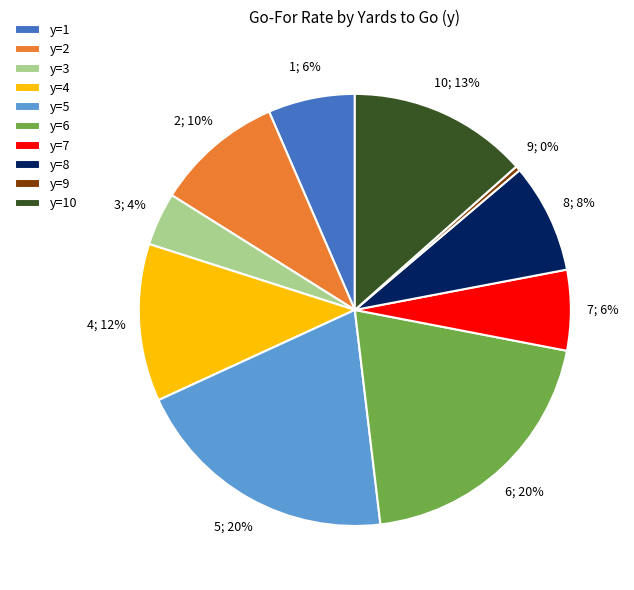

Which slice is the smallest?

y=9